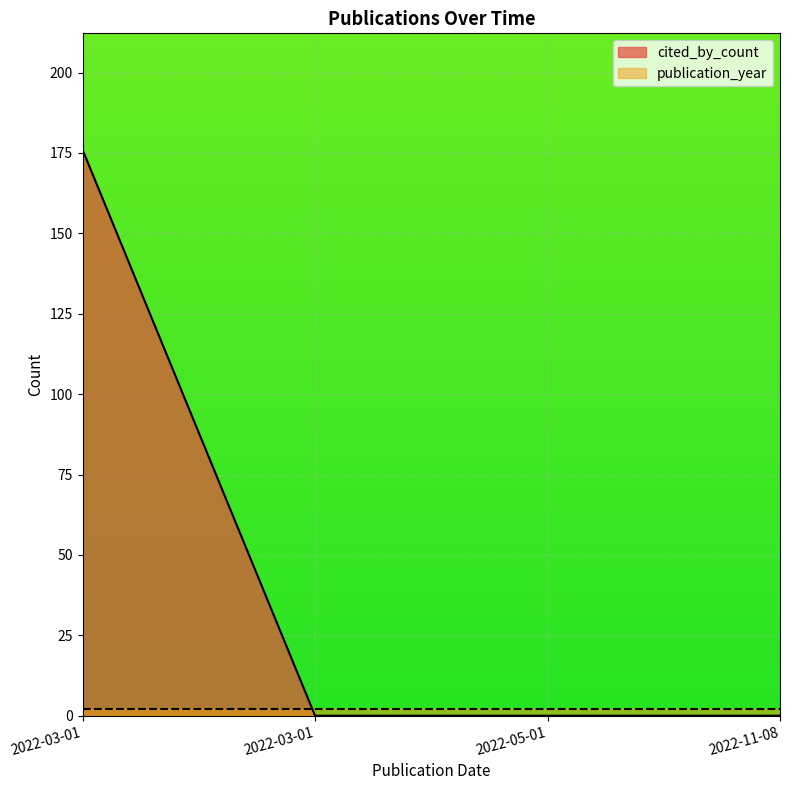

Which has a higher value, 2022-03-01 or 2022-11-08?

2022-03-01